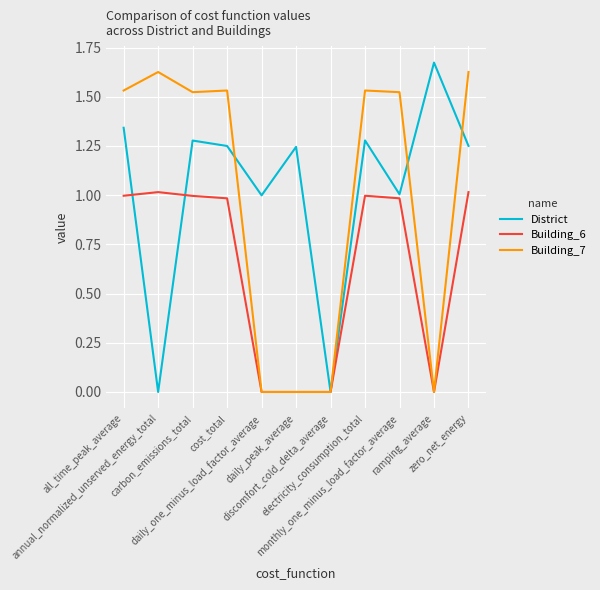

In District, how many points are higher than both neighbors (excluding endpoints)?

4